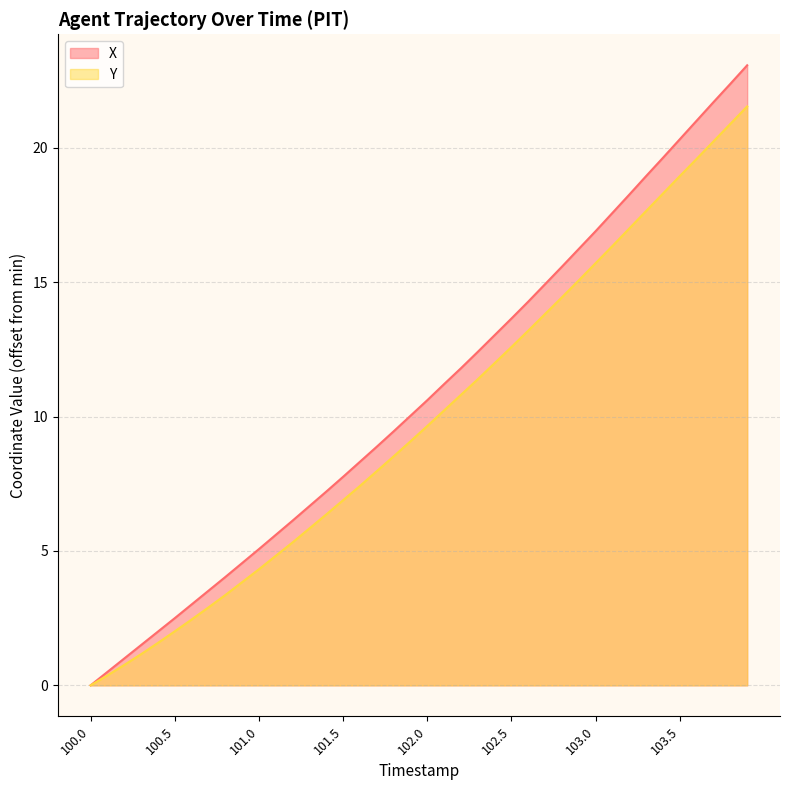

What position from the right is 101.9?

21